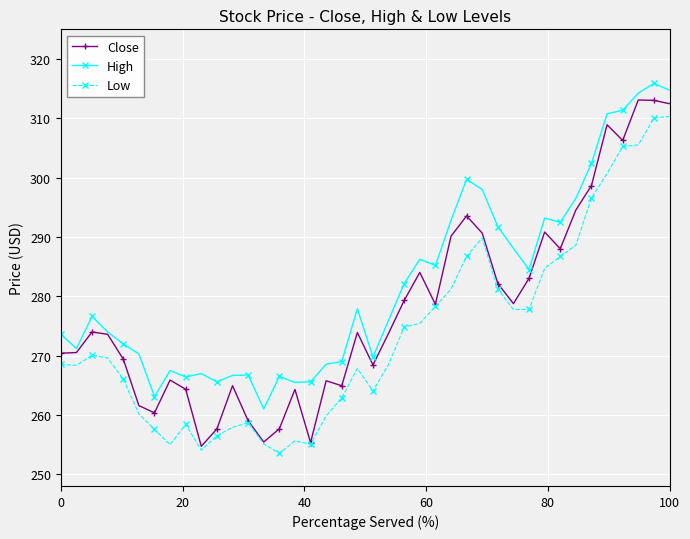

What is the highest value of the Close series?

313.1